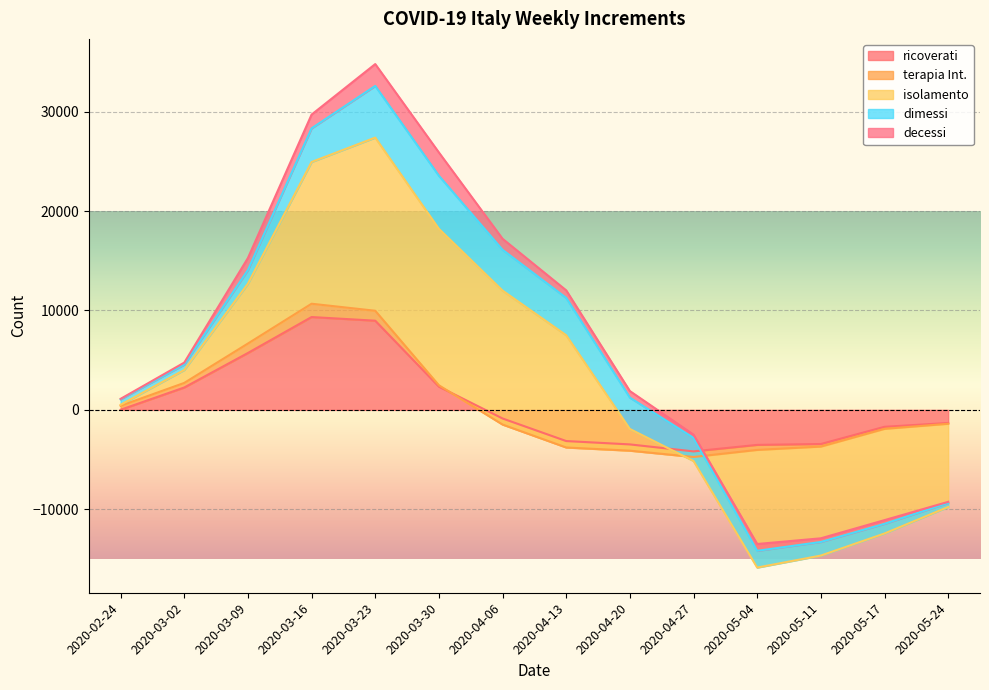

What is the label of the 13th point from the left?

2020-05-17